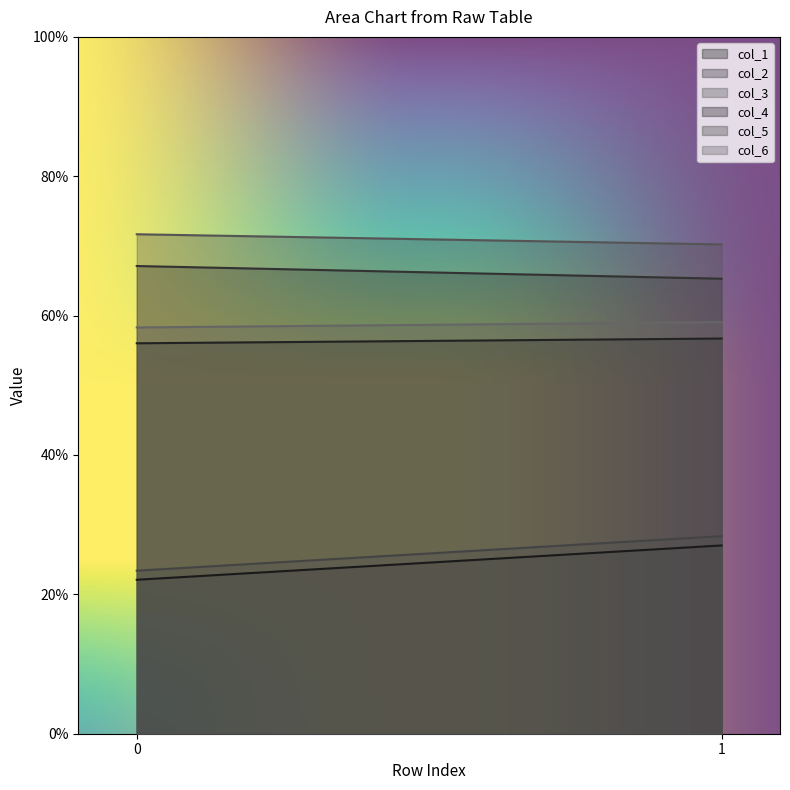

What is the value of the col_1 point at the 2nd from the left?

27.0